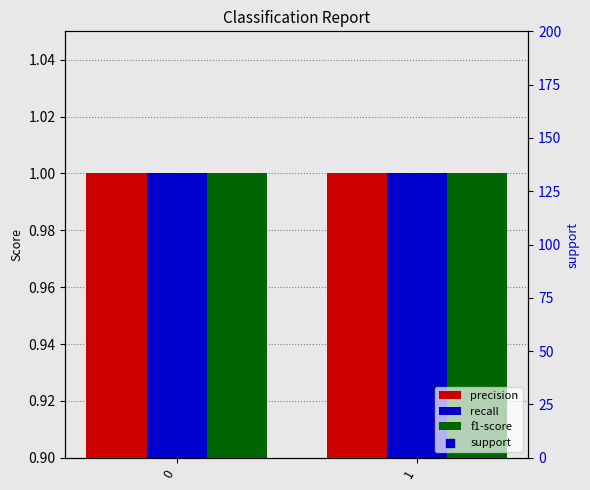

Which series contains the highest Y value?

support